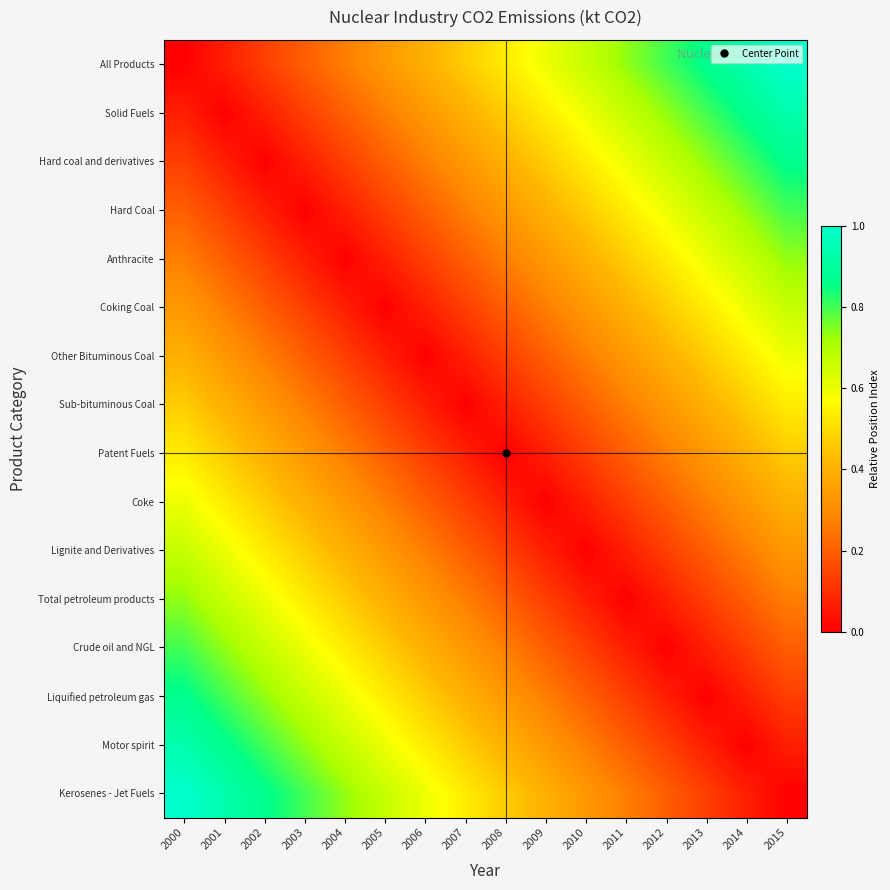

What is the spread (max minus min) of values at 2013?

0.9